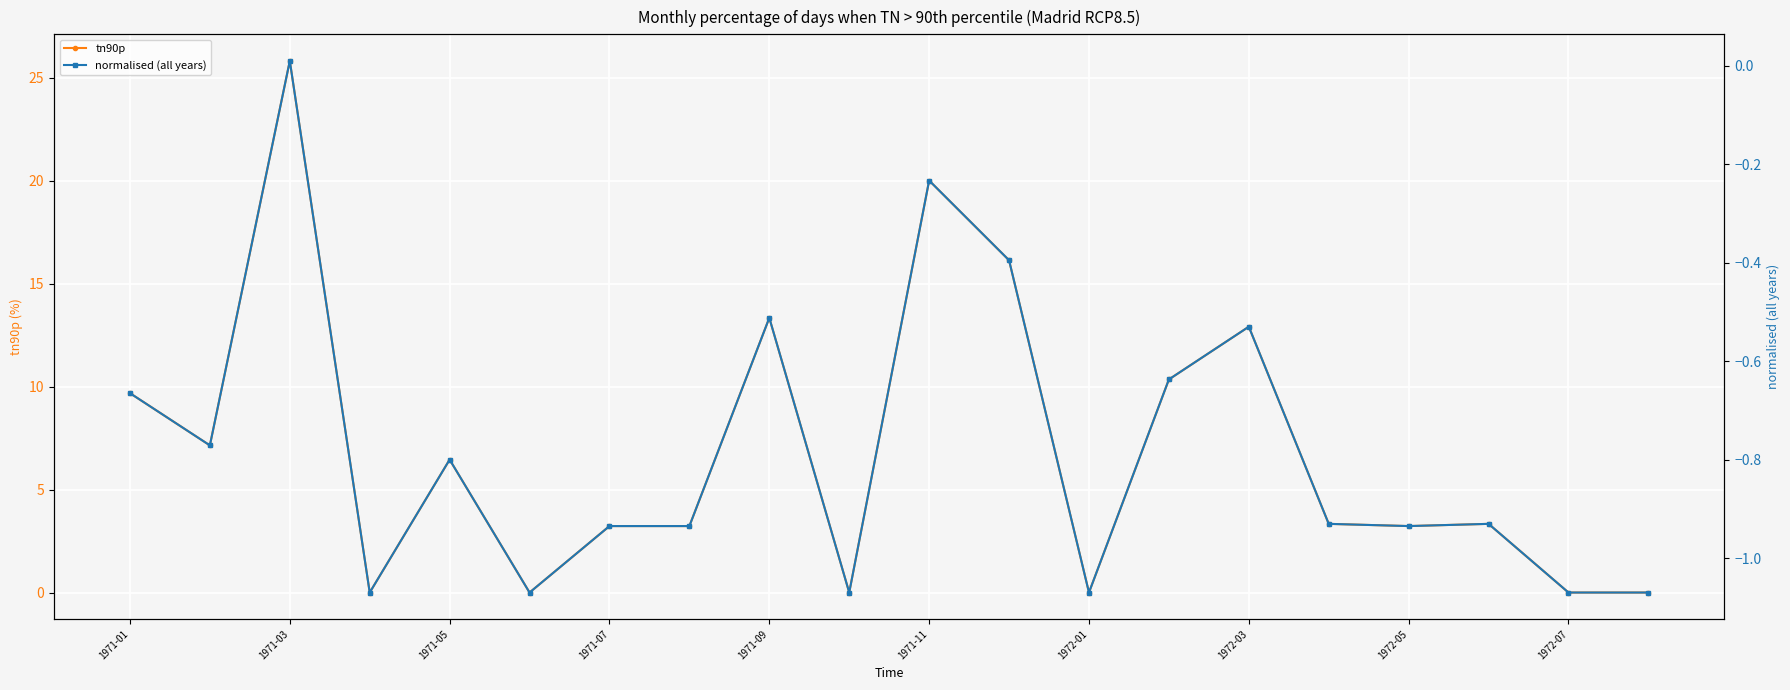

At which label does tn90p reach its peak?

1971-03